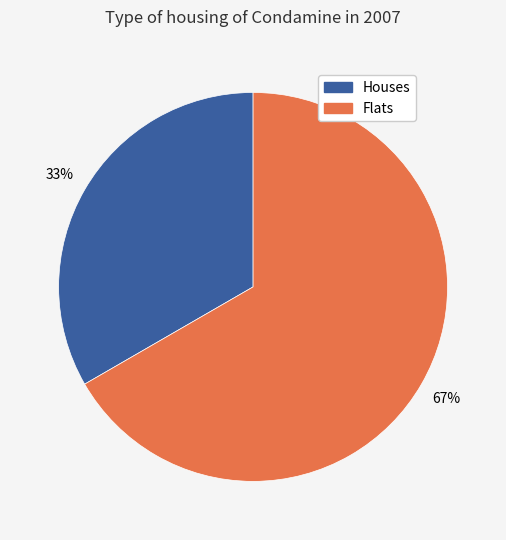

To the nearest percent, what is the average slice percentage?

50%